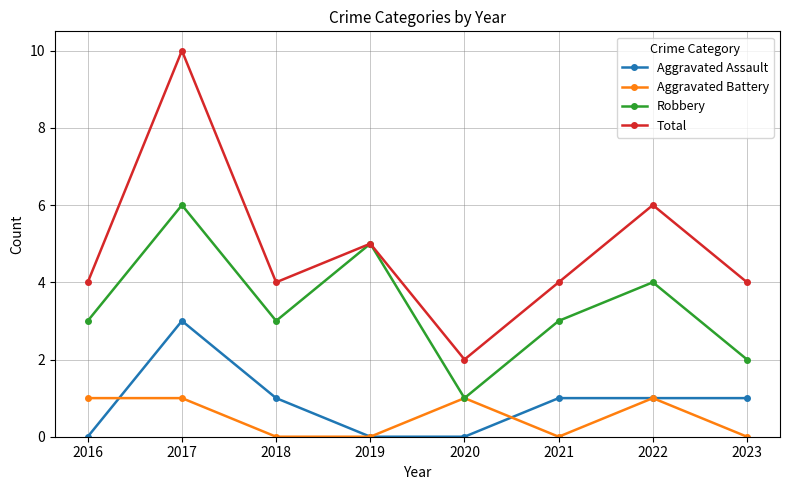

Rank the series by their maximum value, from highest to lowest.

Total, Robbery, Aggravated Assault, Aggravated Battery